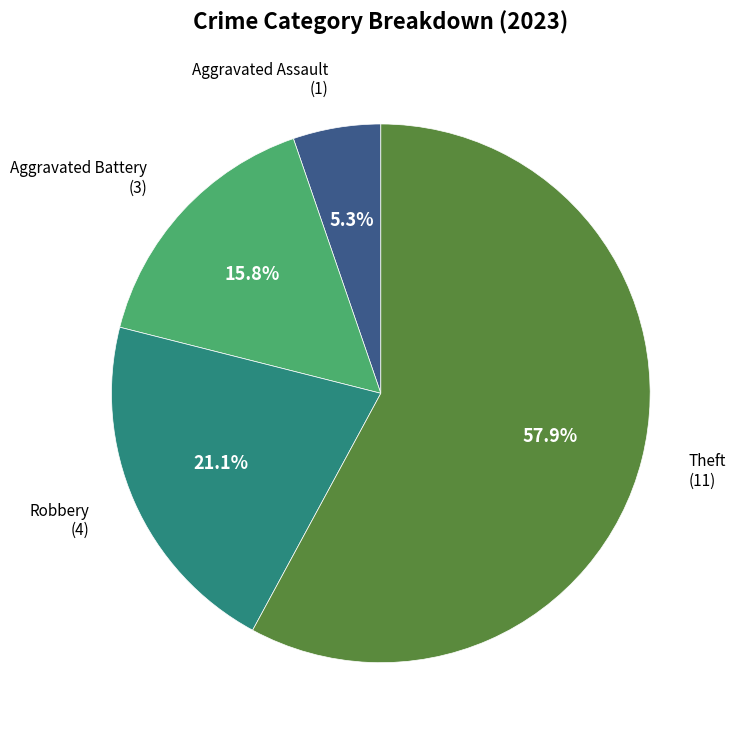

Is there a majority slice in this chart?

Yes